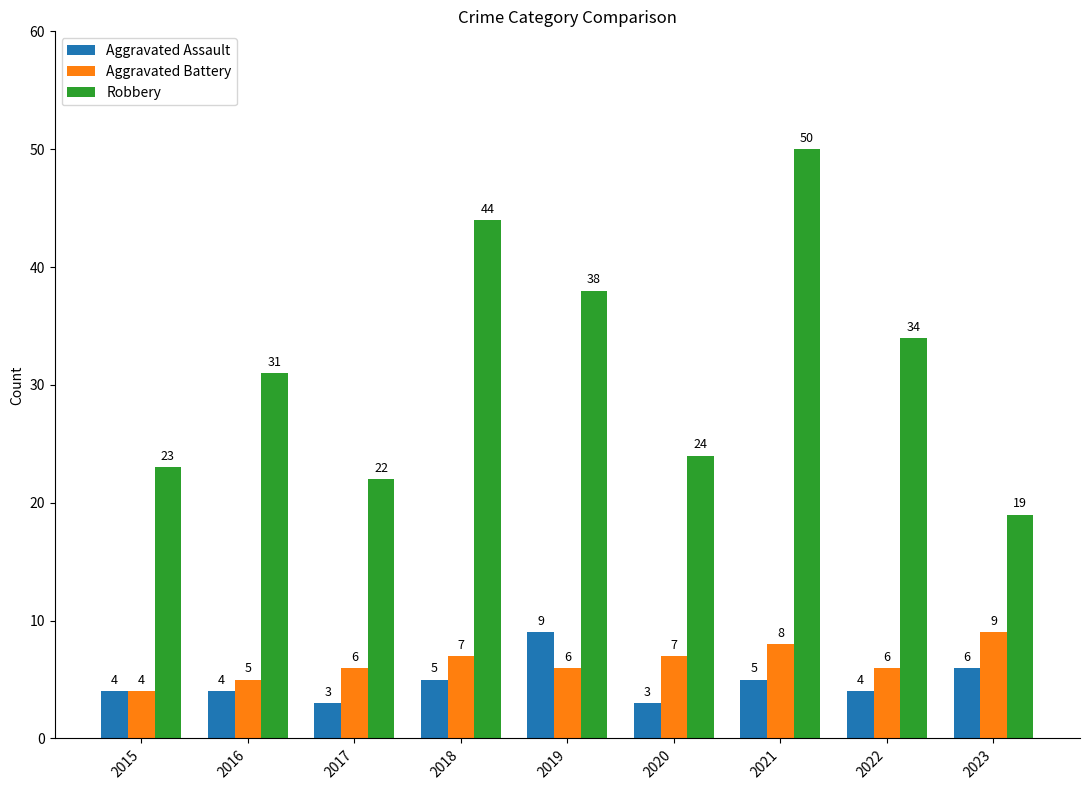

How many Aggravated Battery values are between 6 and 7?

5